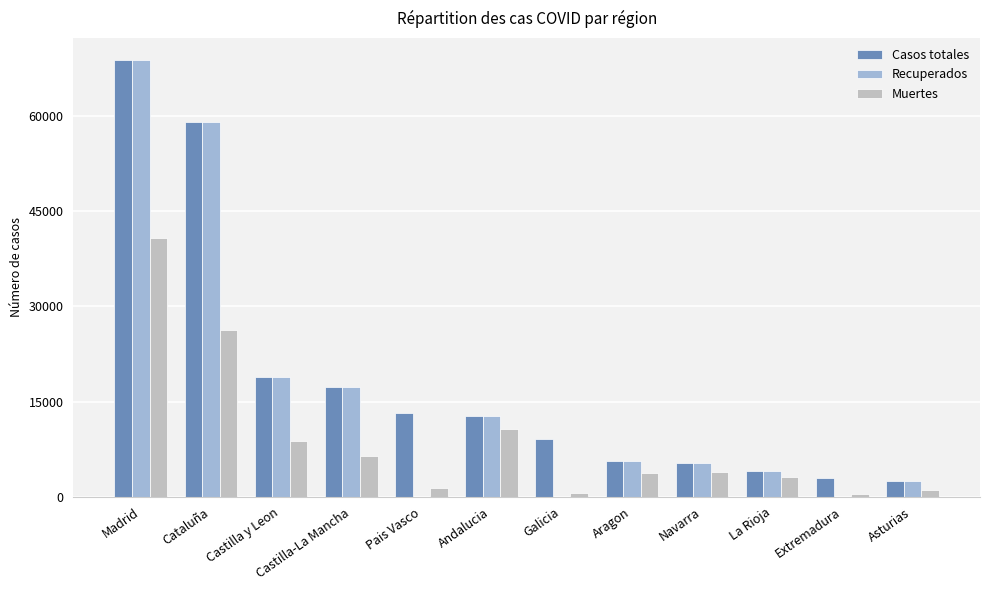

The value of Muertes at Madrid is 68921. True or false?

False